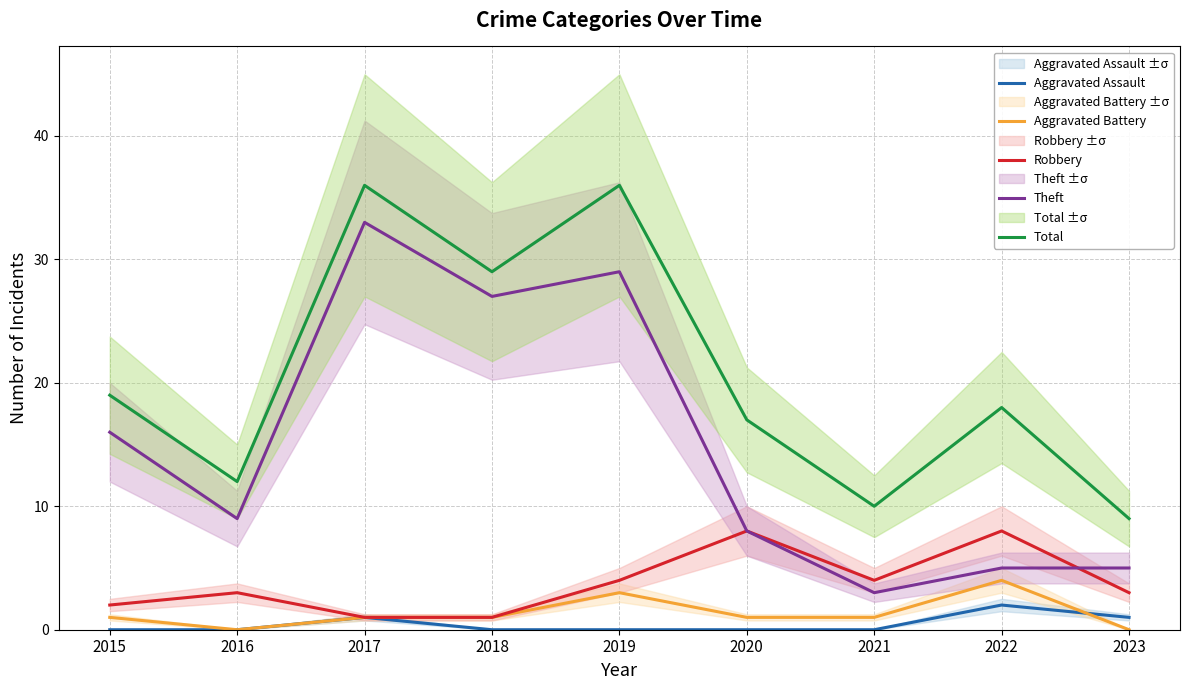

At how many categories does at least one series exceed 17?

5